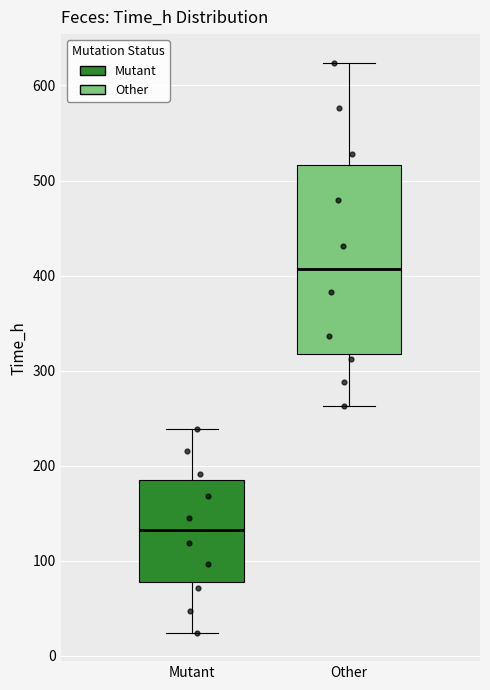

Which box has the highest median line?

Other